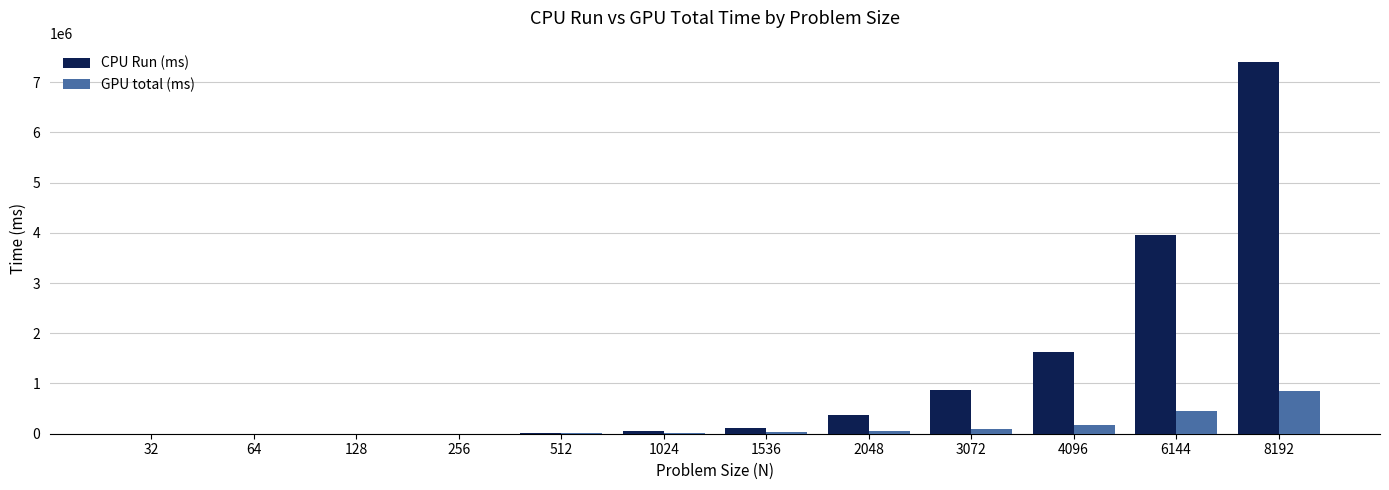

Between 64 and 8192, which series saw the biggest shift?

CPU Run (ms)